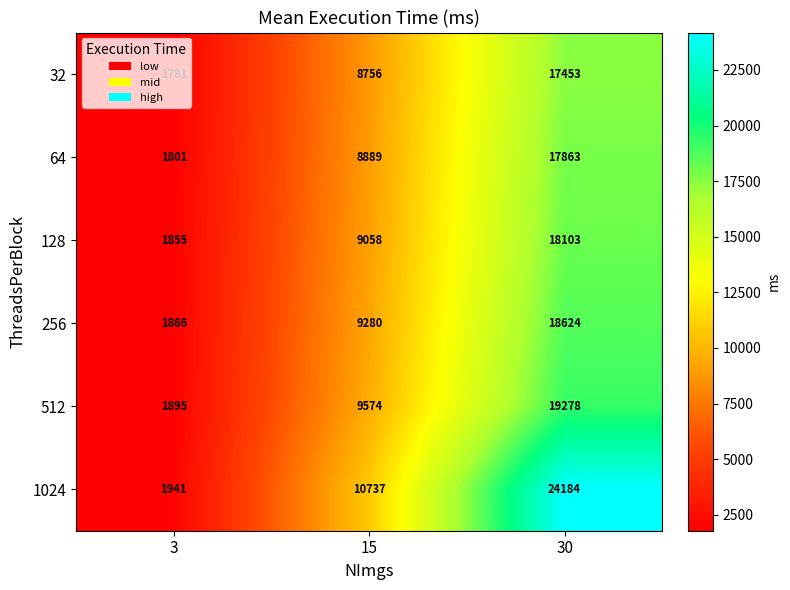

What is the difference between the maximum and minimum values in the 128 series?

16248